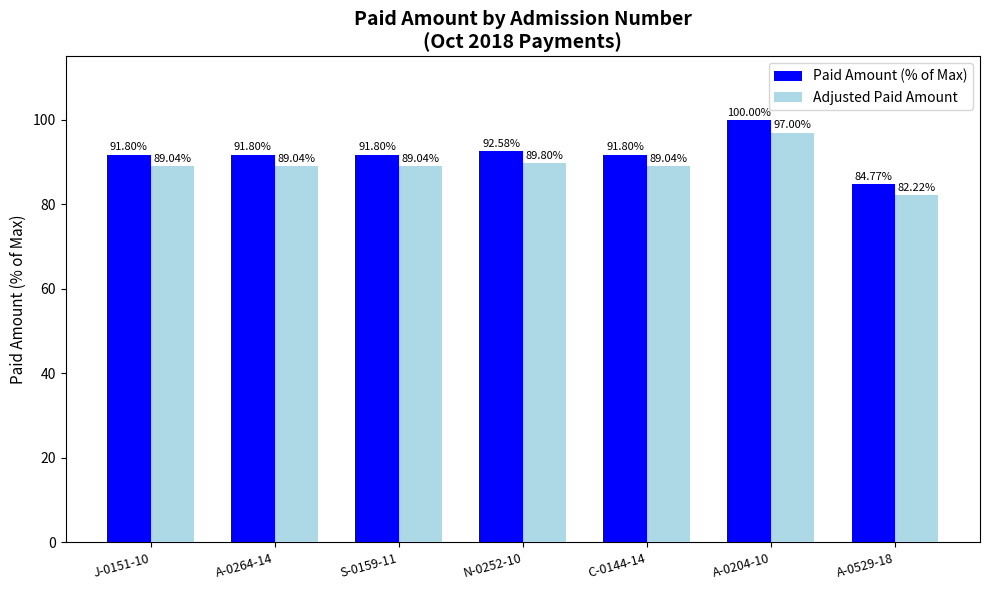

What are all the series names shown in the legend?

Paid Amount (% of Max), Adjusted Paid Amount